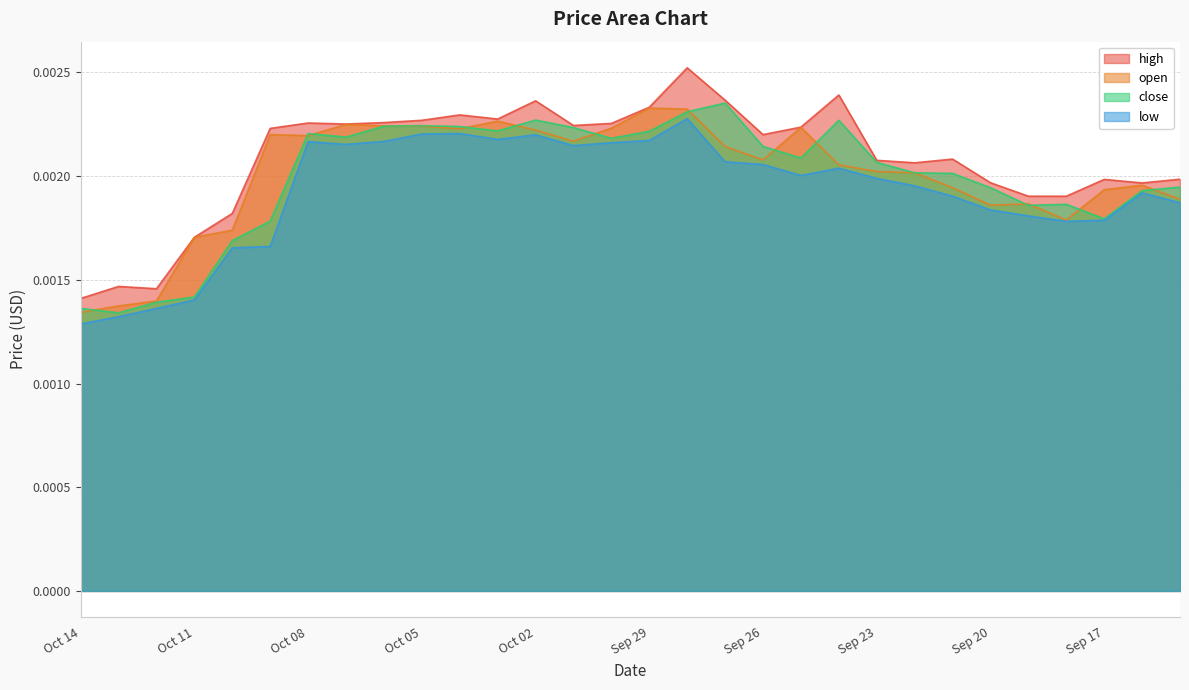

At how many categories does at least one series exceed 0?

30